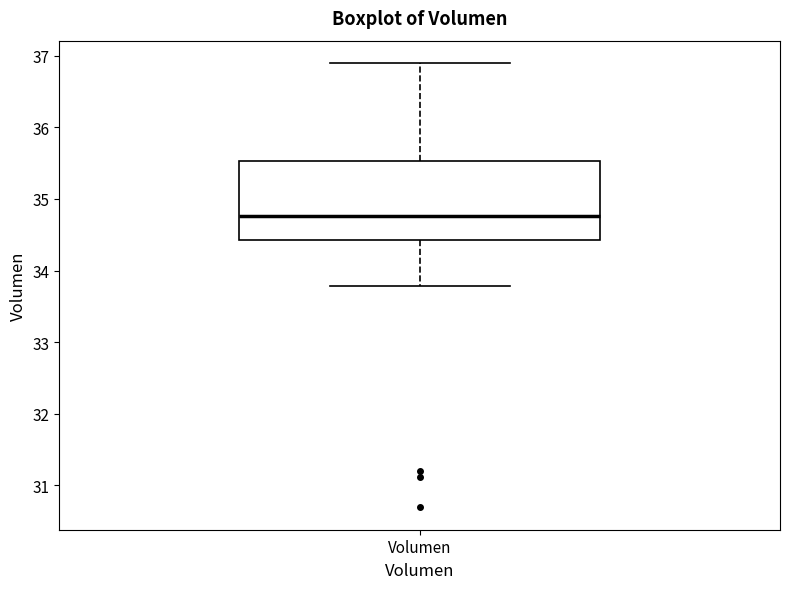

Where does the median line of the box for Volumen sit on the y-axis? The values are not printed on the chart, so give them approximately, as read against the axis.

34.8